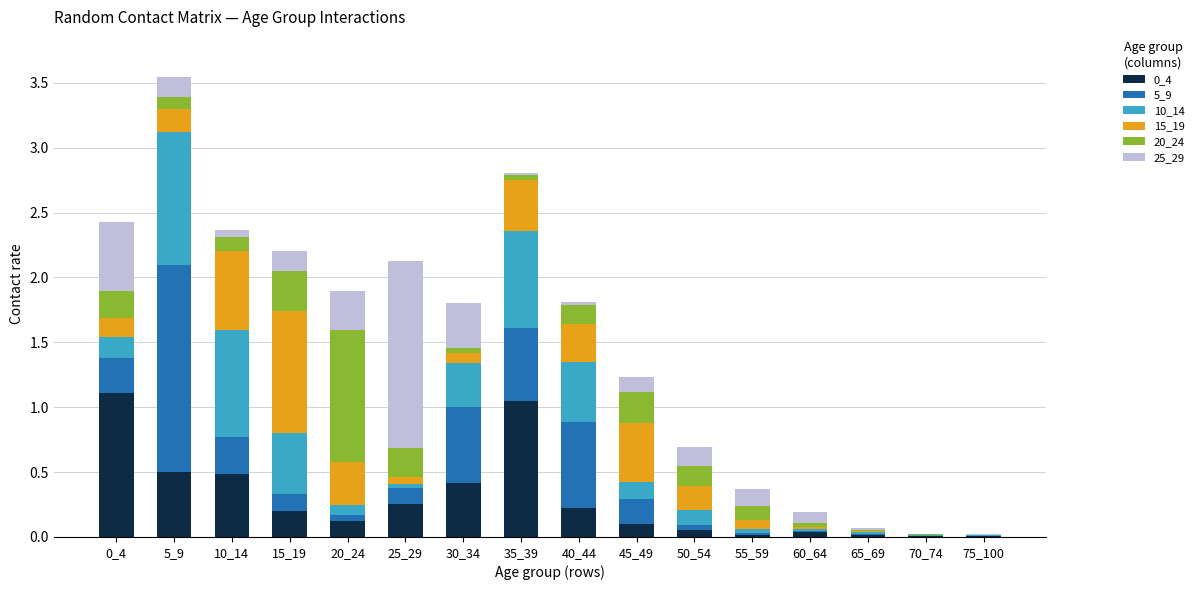

Are the bars horizontal?

No